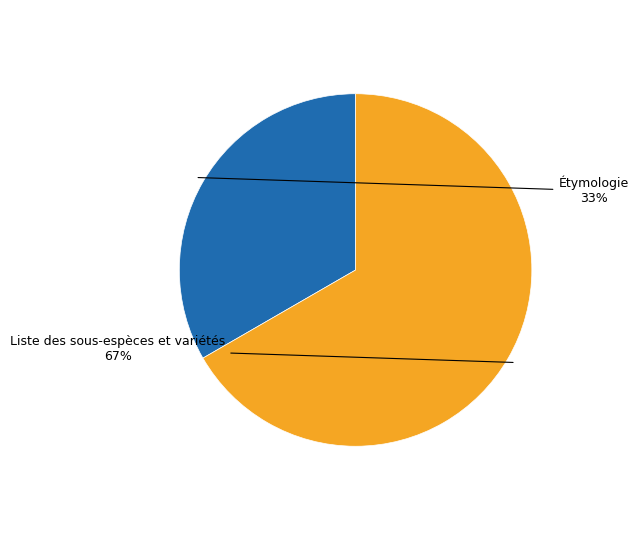

Is there a majority slice in this chart?

Yes